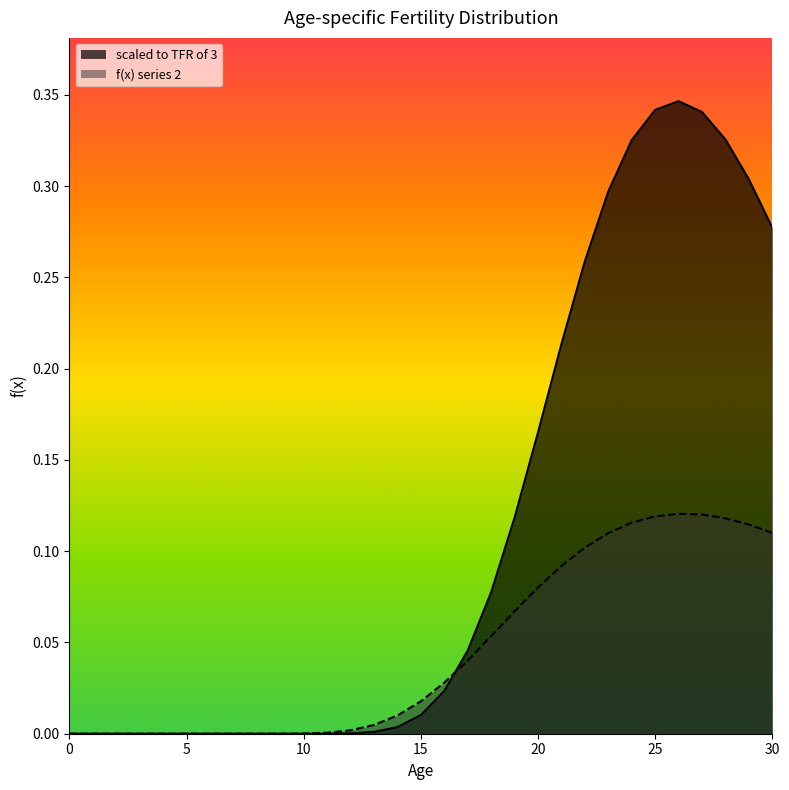

Is it true that f(x) series 2 equals 0.1 at 23?

False